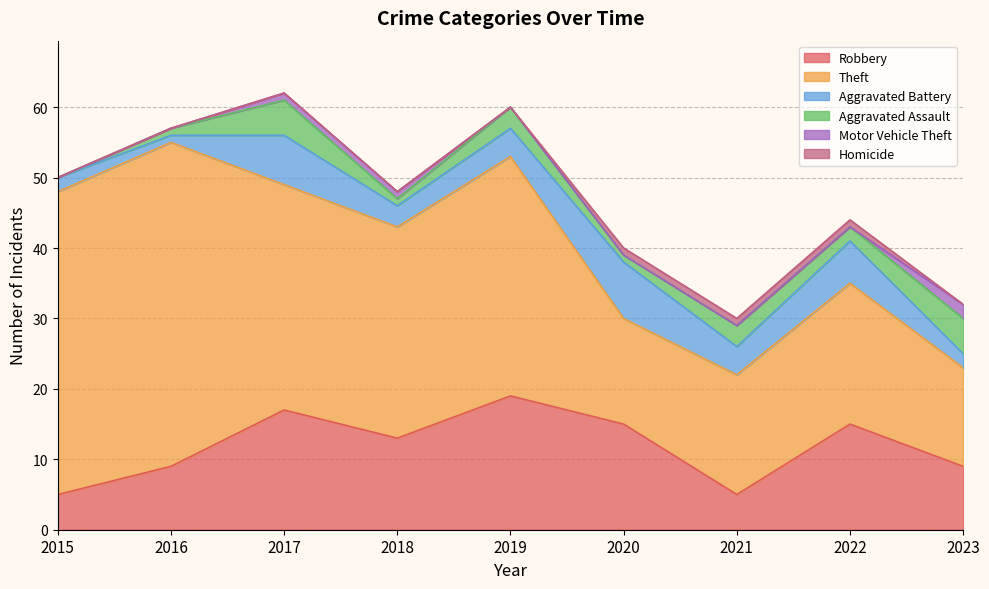

Read the Homicide value at 2022.

1